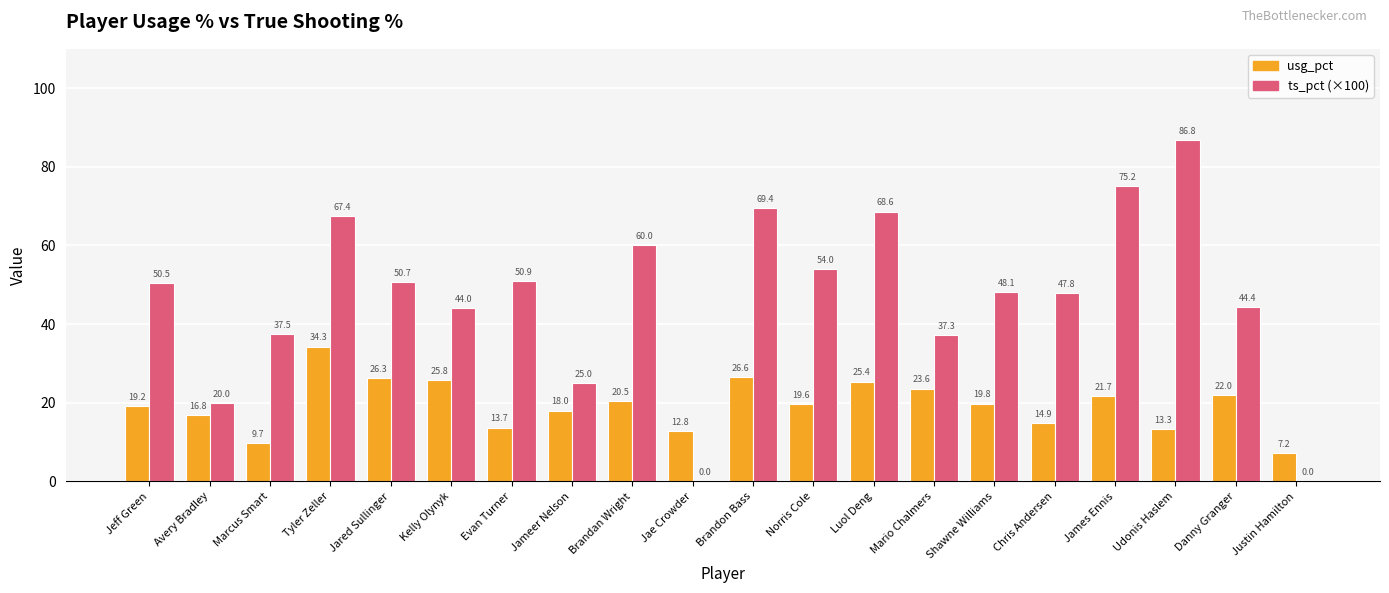

Reading left to right, what are all the values shown in this chart?

usg_pct: Jeff Green=19.2	Avery Bradley=16.8	Marcus Smart=9.7	Tyler Zeller=34.3	Jared Sullinger=26.3	Kelly Olynyk=25.8	Evan Turner=13.7	Jameer Nelson=18.0	Brandan Wright=20.5	Jae Crowder=12.8	Brandon Bass=26.6	Norris Cole=19.6	Luol Deng=25.4	Mario Chalmers=23.6	Shawne Williams=19.8	Chris Andersen=14.9	James Ennis=21.7	Udonis Haslem=13.3	Danny Granger=22.0	Justin Hamilton=7.2
ts_pct (×100): Jeff Green=50.5	Avery Bradley=20.0	Marcus Smart=37.5	Tyler Zeller=67.4	Jared Sullinger=50.7	Kelly Olynyk=44.0	Evan Turner=50.9	Jameer Nelson=25.0	Brandan Wright=60.0	Jae Crowder=0.0	Brandon Bass=69.4	Norris Cole=54.0	Luol Deng=68.6	Mario Chalmers=37.3	Shawne Williams=48.1	Chris Andersen=47.8	James Ennis=75.2	Udonis Haslem=86.8	Danny Granger=44.4	Justin Hamilton=0.0